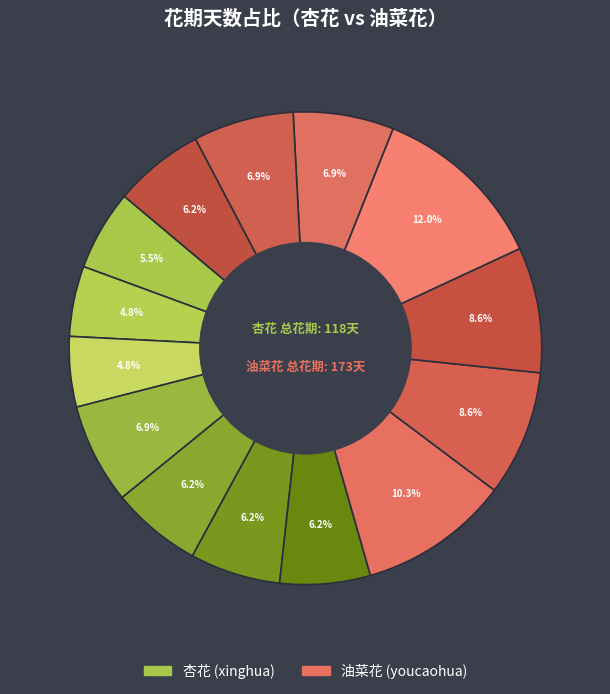

How many segments does this pie chart have?

14